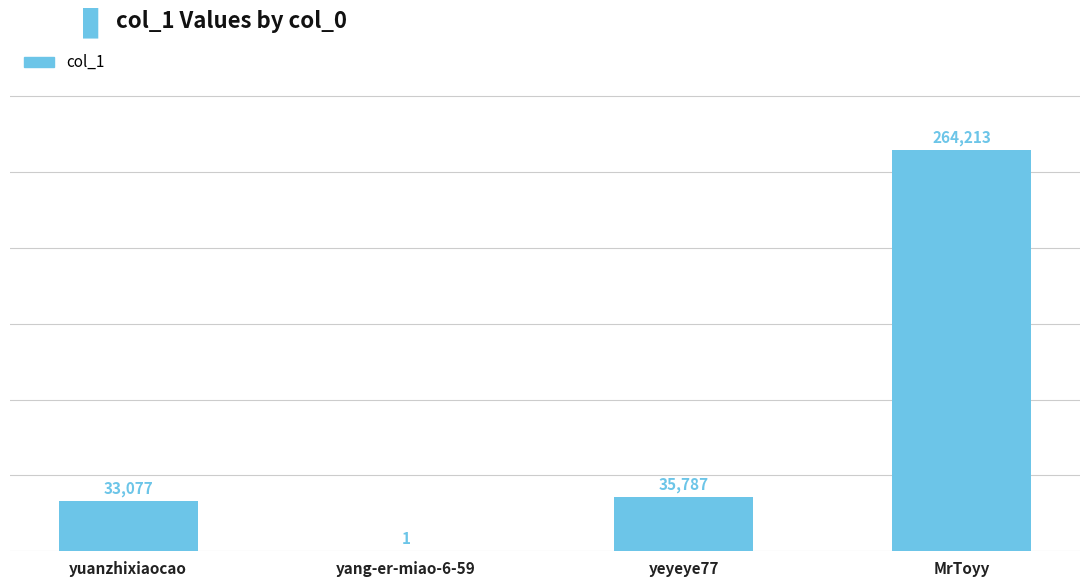

Does the chart contain stacked bars?

No